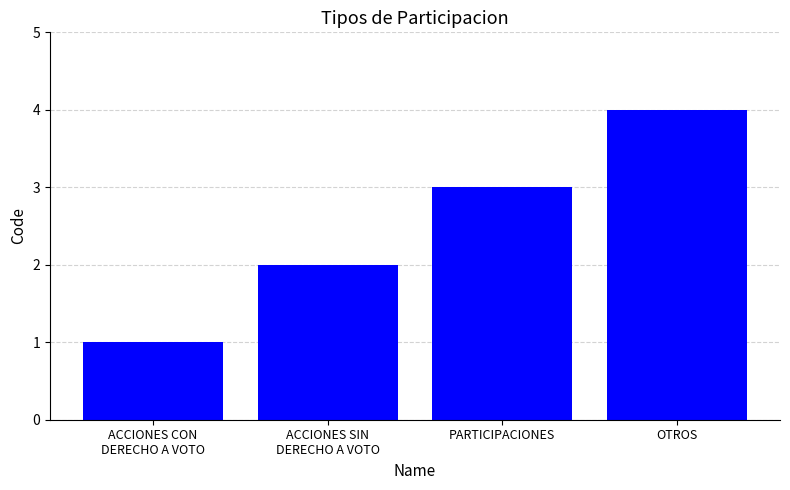

Read the value at ACCIONES SIN
DERECHO A VOTO.

2